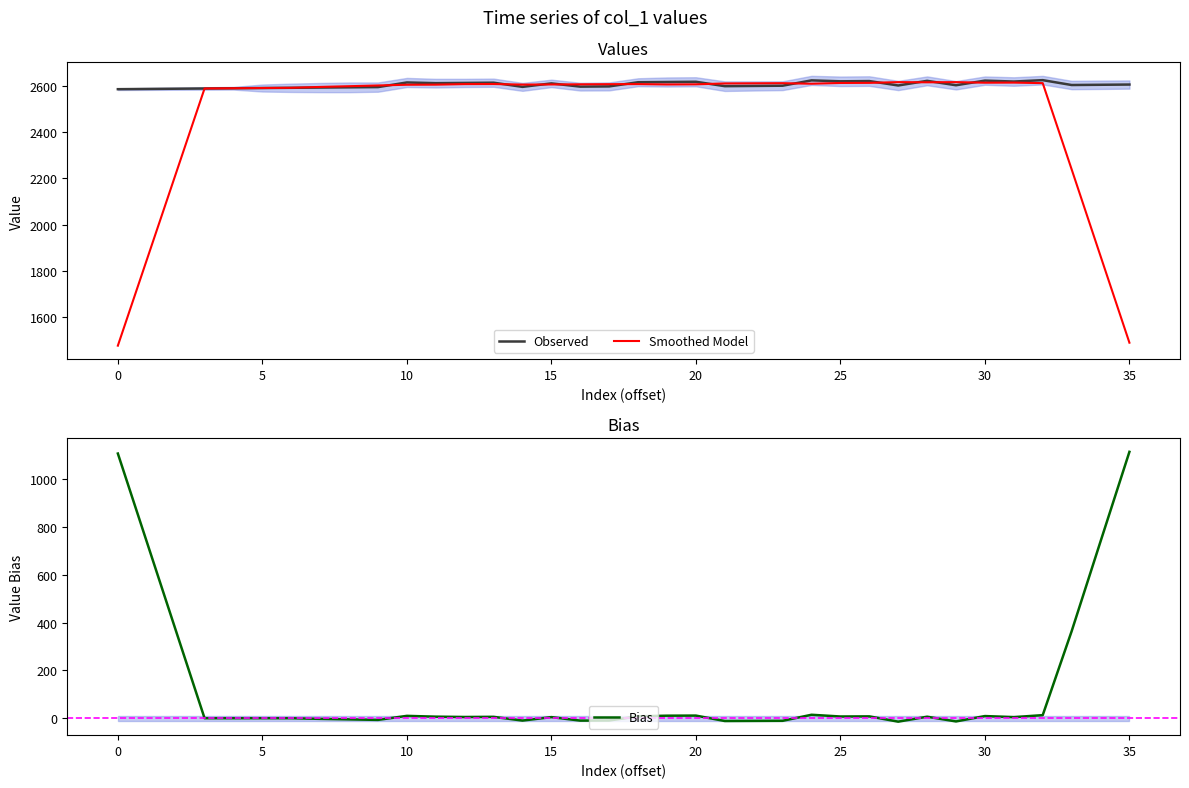

What is the average value of the Smoothed Model series?

2480.6